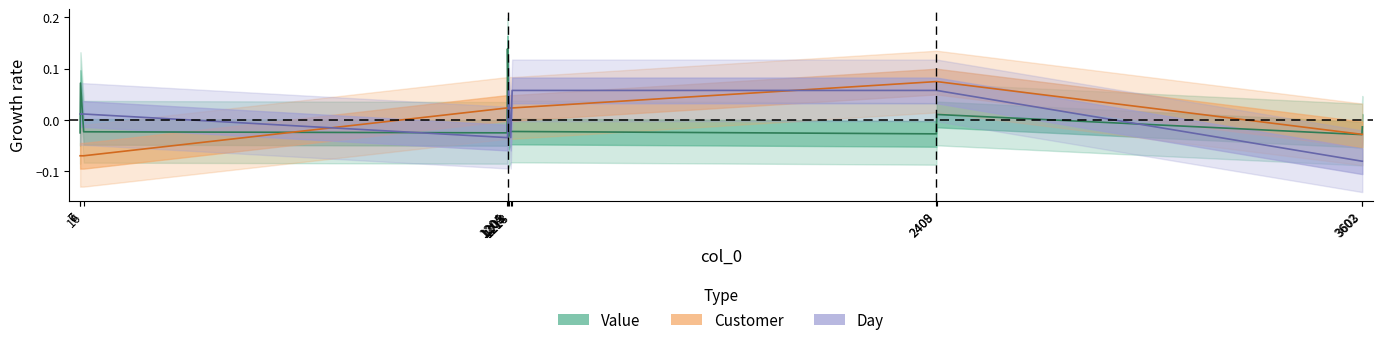

List the series in order of their overall mean, highest first.

Customer, Day, Value